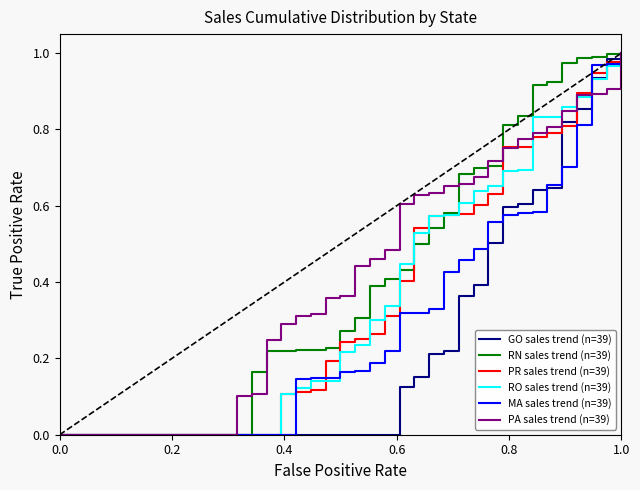

What is the maximum value for RN sales trend (n=39)?

1.0